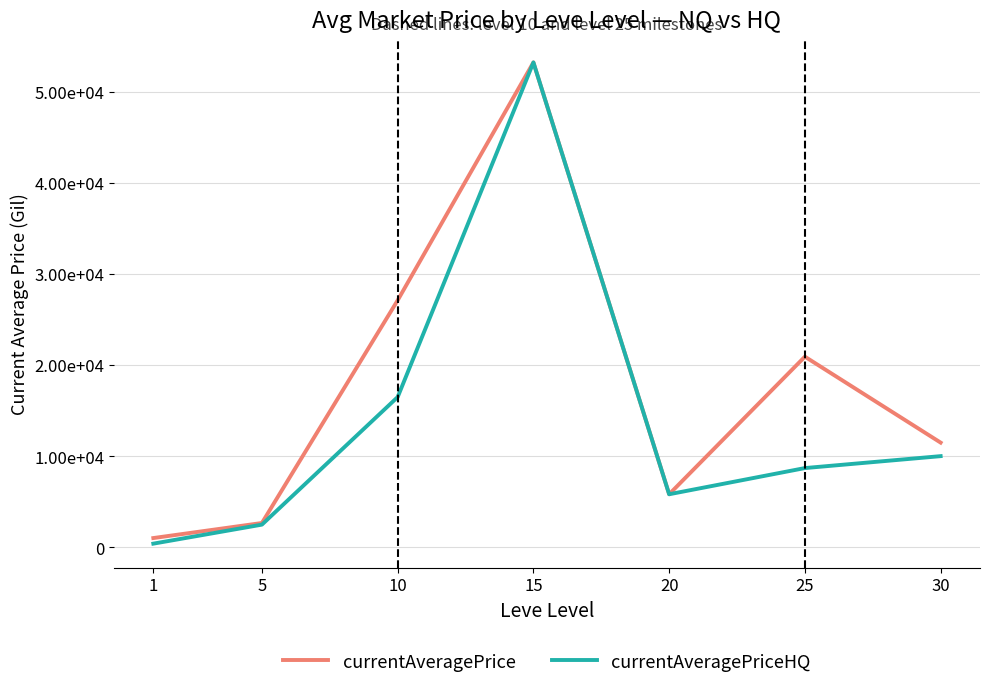

List the series in order of their overall mean, lowest first.

currentAveragePriceHQ, currentAveragePrice